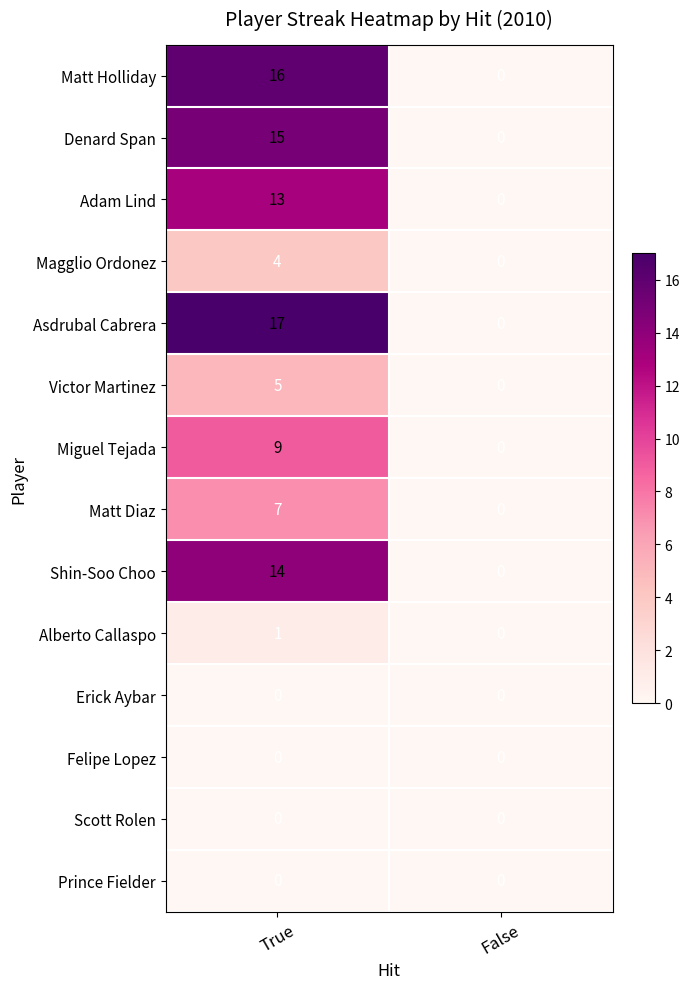

Which series has the widest spread of values?

Asdrubal Cabrera